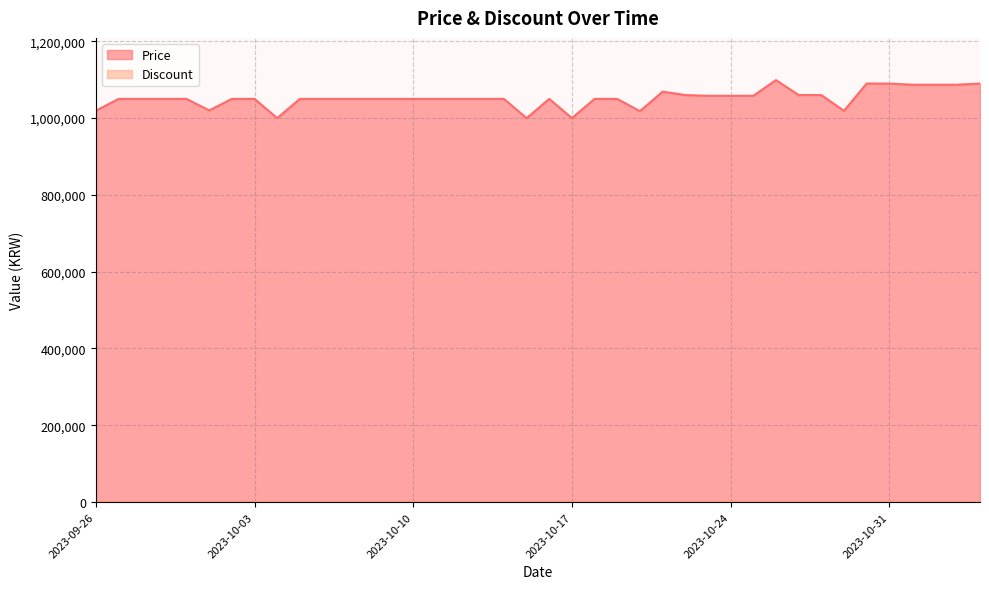

Count the number of values greater than 1050000.

14